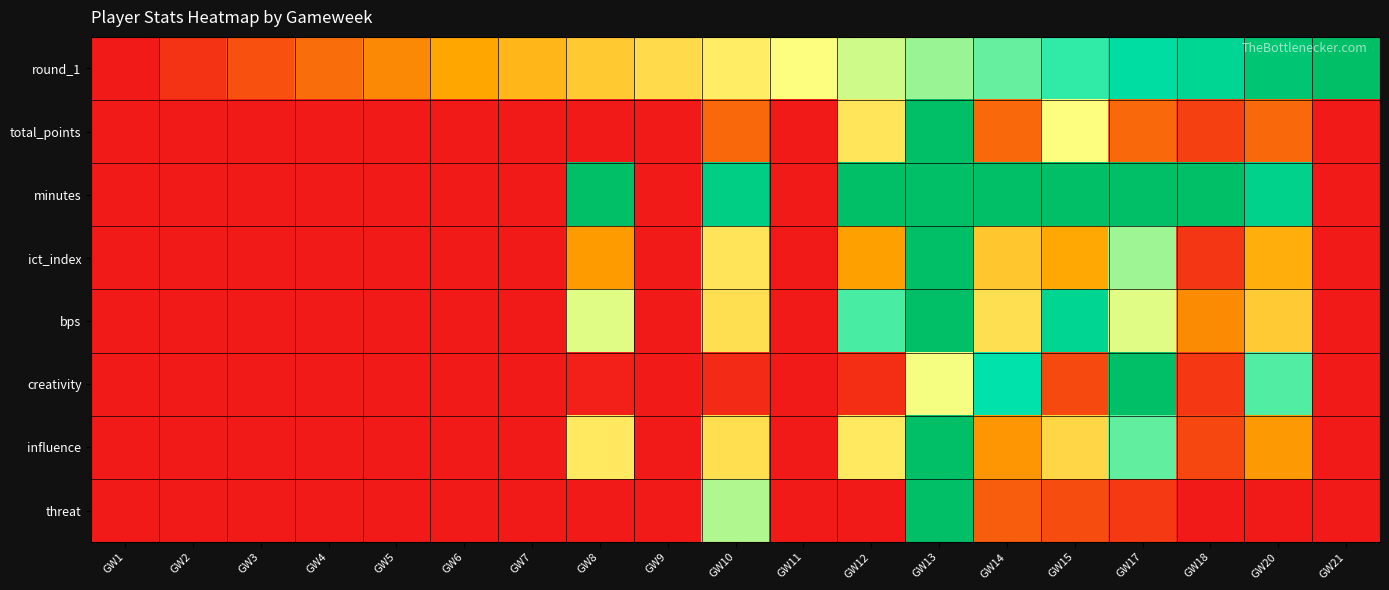

Which category has the highest value across all series?

GW21